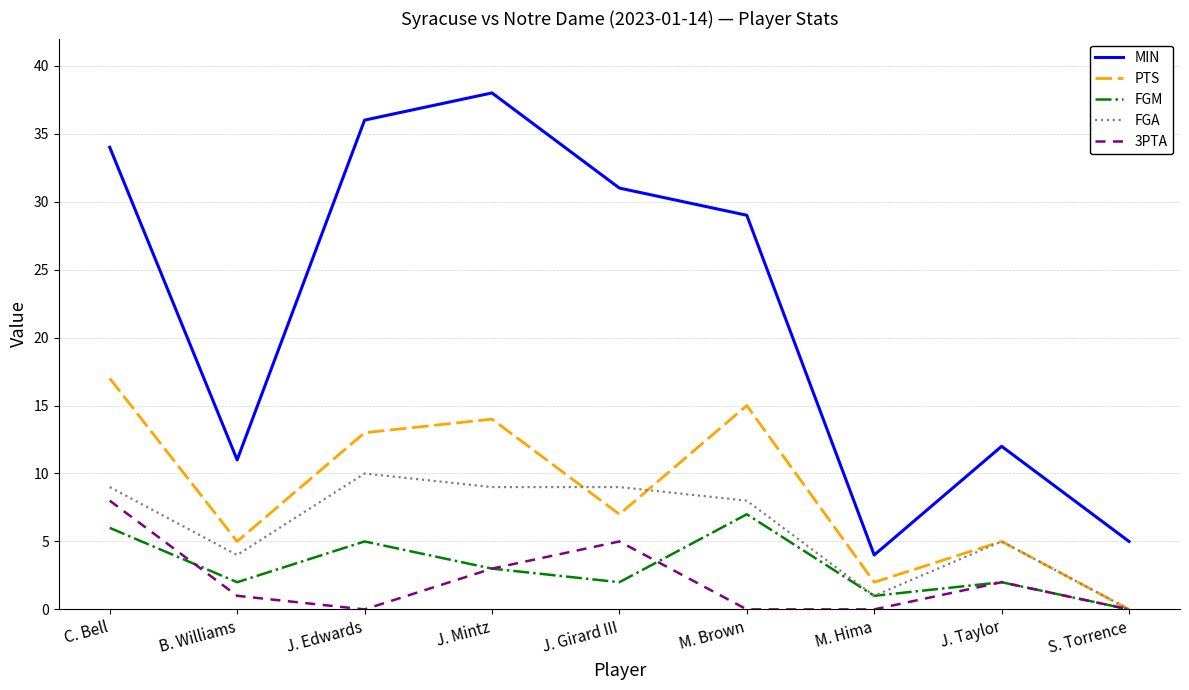

How many values in PTS are above zero?

8